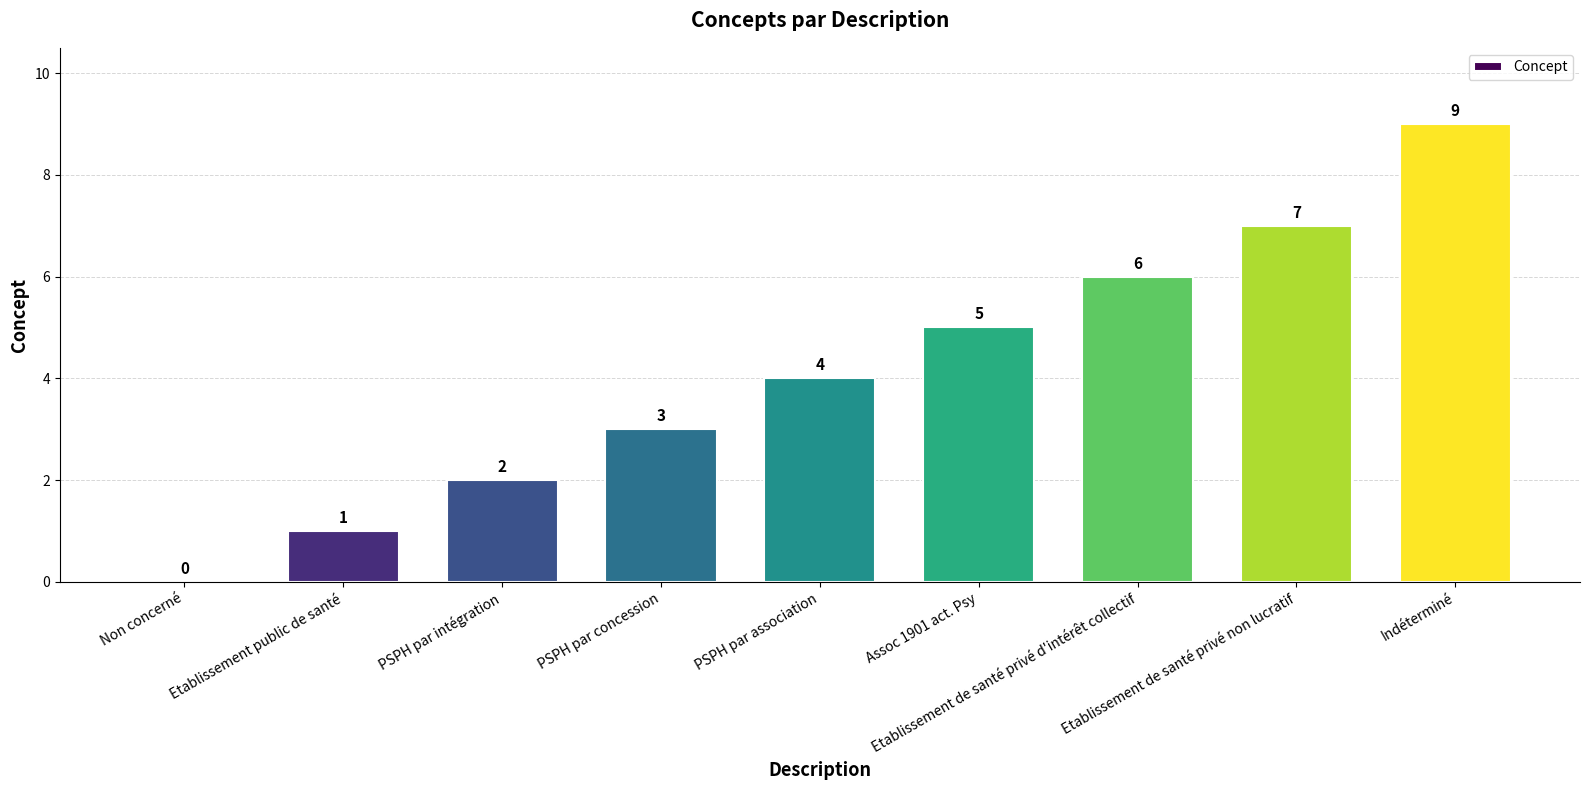

How many values are between 2 and 6?

5